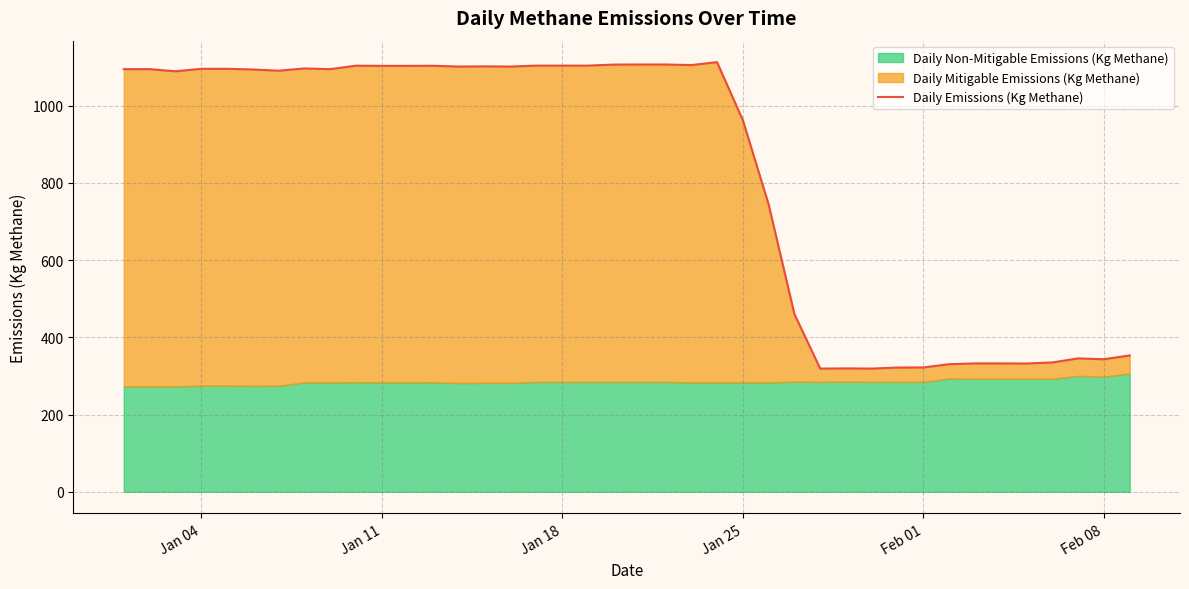

Reading left to right, extract all data points from this chart.

1094.5	1094.5	1088.9	1095.3	1095.3	1093.6	1090.4	1096.2	1094.5	1103.4	1102.9	1102.9	1103.2	1101.2	1101.6	1101.2	1103.6	1103.6	1103.6	1106.3	1106.5	1106.5	1105.0	1112.6	962.7	744.3	460.3	319.1	319.5	319.1	321.8	322.0	330.5	332.5	332.5	332.3	335.0	345.5	343.3	353.1